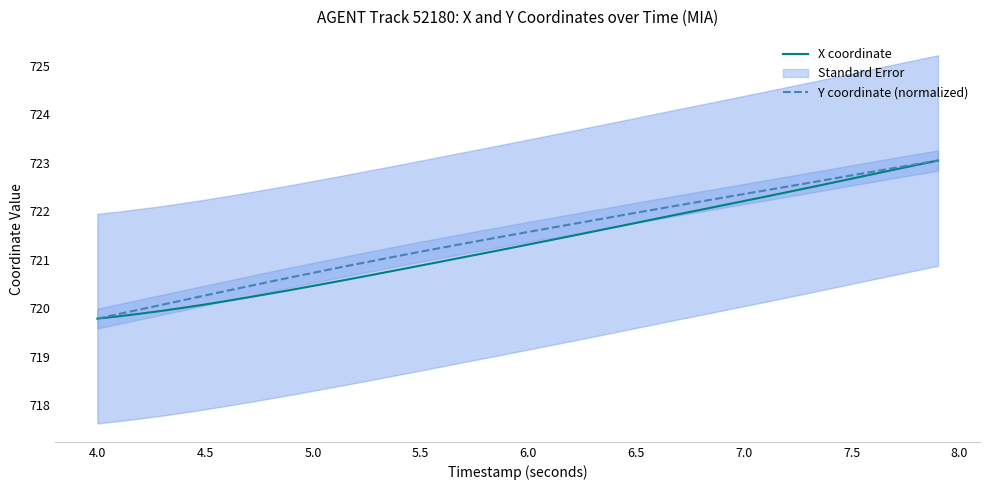

What is the highest value of the X coordinate series?

723.0